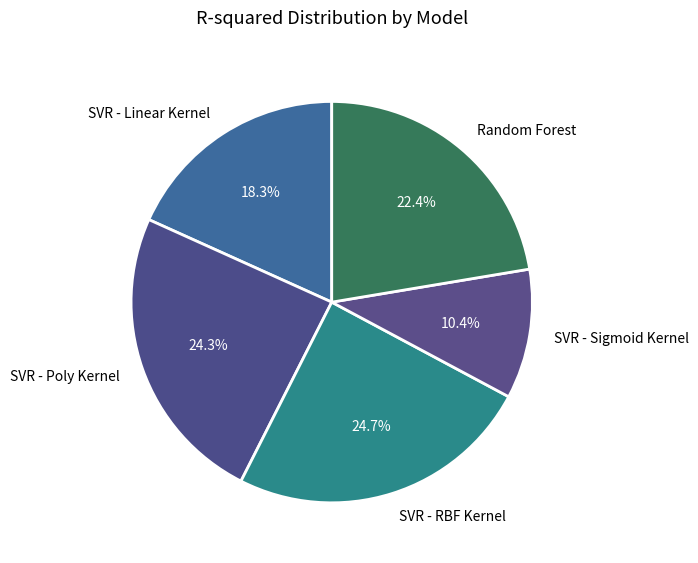

Count the number of slices in the pie.

5